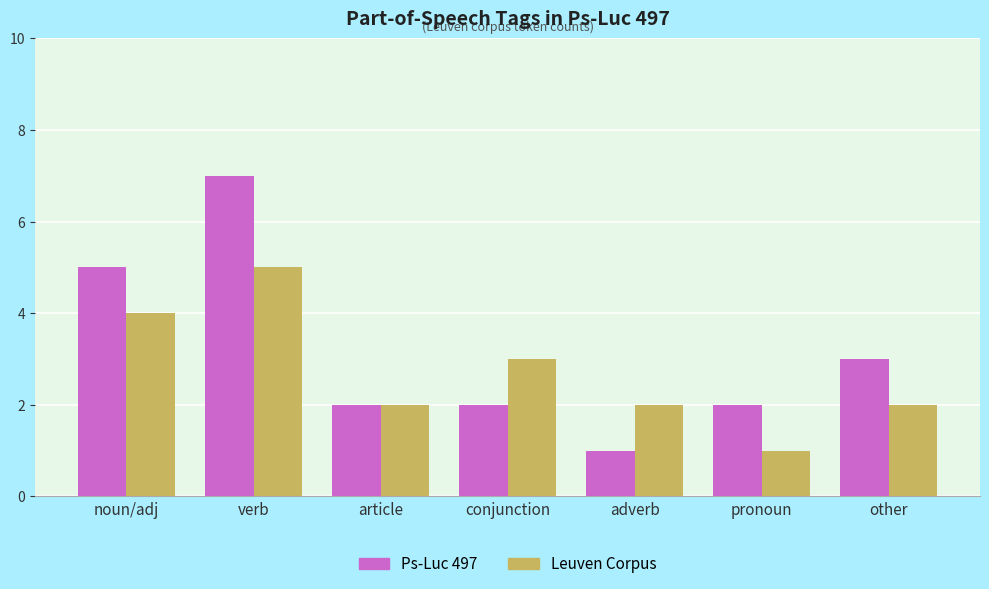

Reading left to right, what are all the values shown in this chart?

Ps-Luc 497: 5	7	2	2	1	2	3
Leuven Corpus: 4	5	2	3	2	1	2